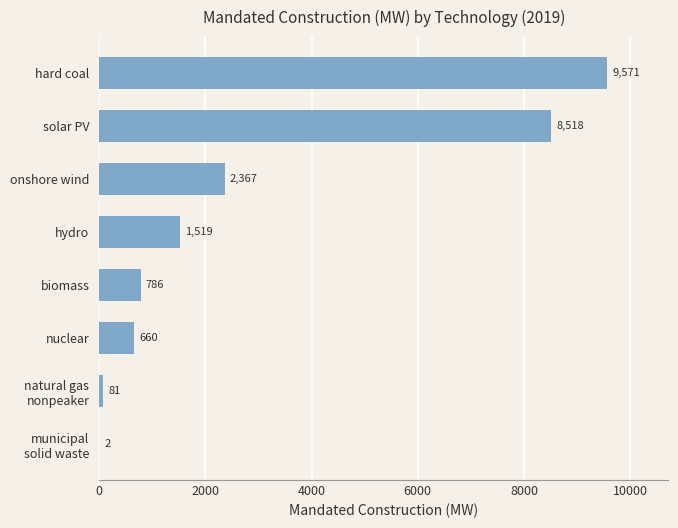

The chart shows a value of 12579.2 at hard coal. True or false?

False